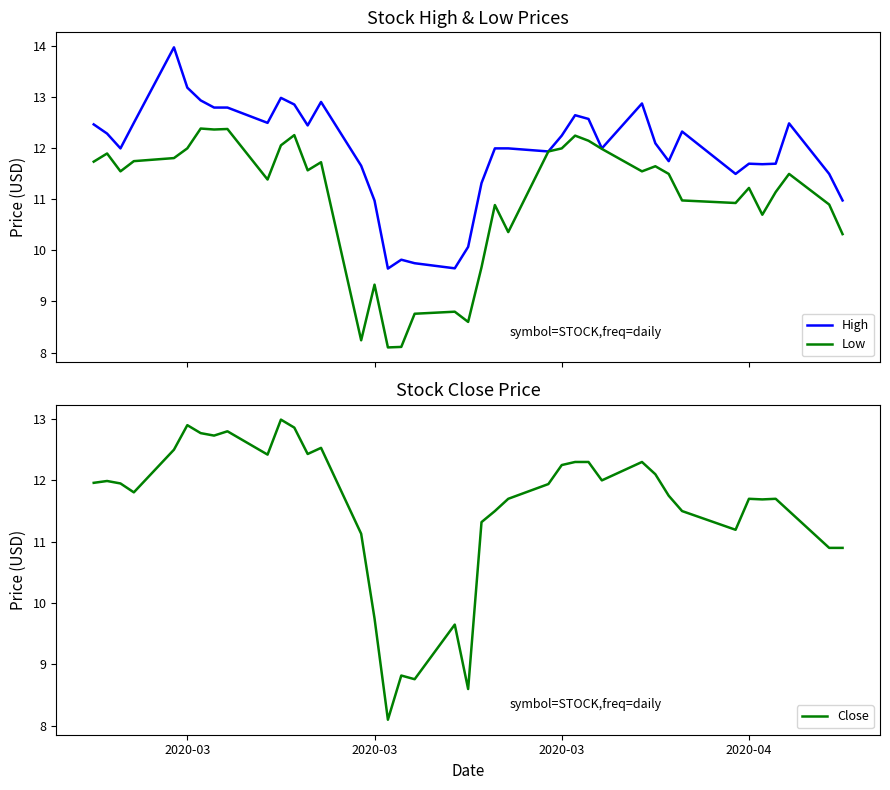

What is the highest value of the High series?

14.0